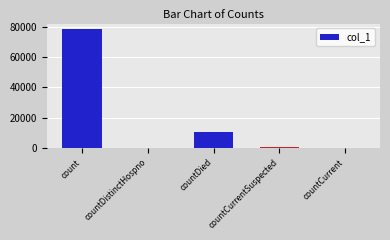

What is the sum of the values at countCurrent and count?

78166